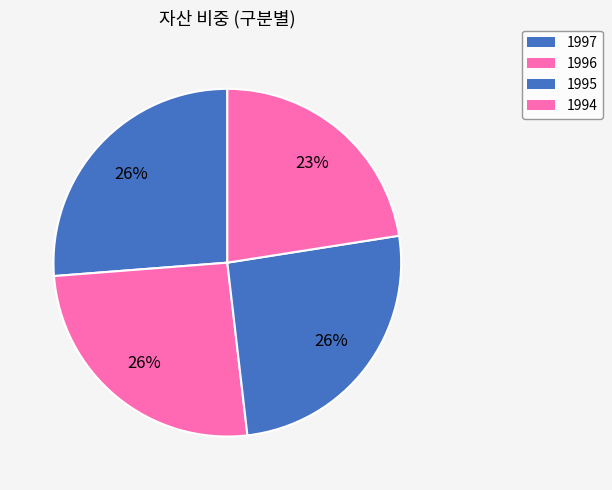

What is the ratio of the value at 1996 to the value at 1997?

1.0